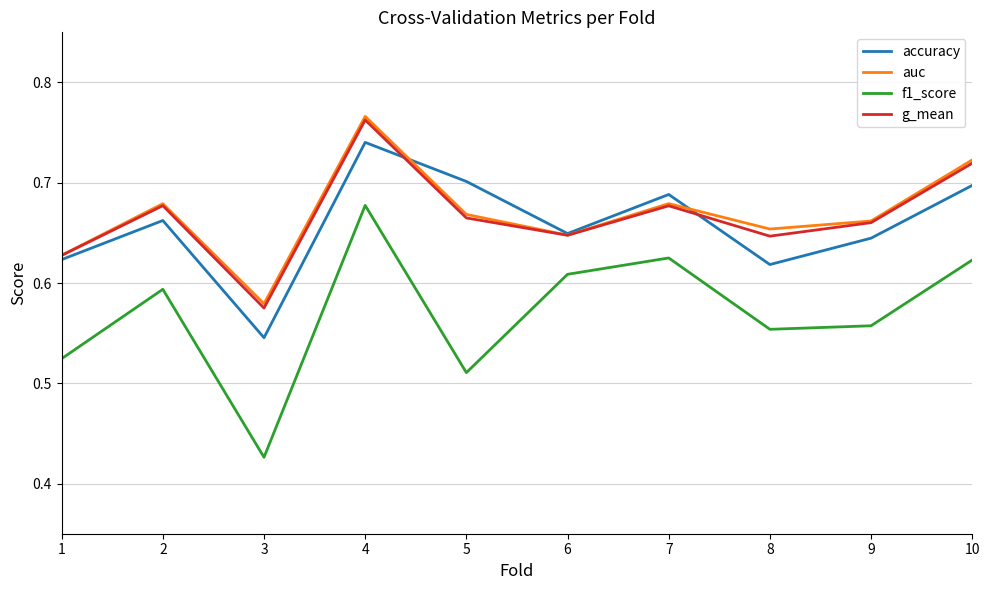

What is the difference between the g_mean values at 8 and 4?

0.1